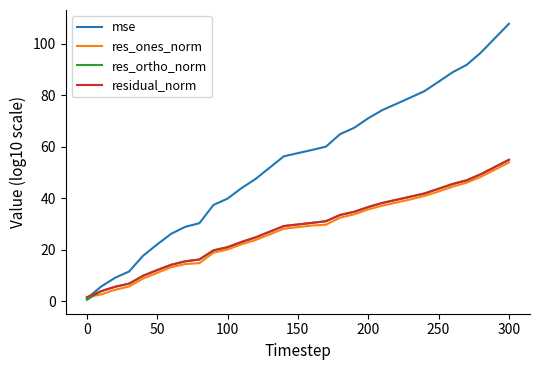

Which series has the largest range (max minus min)?

mse